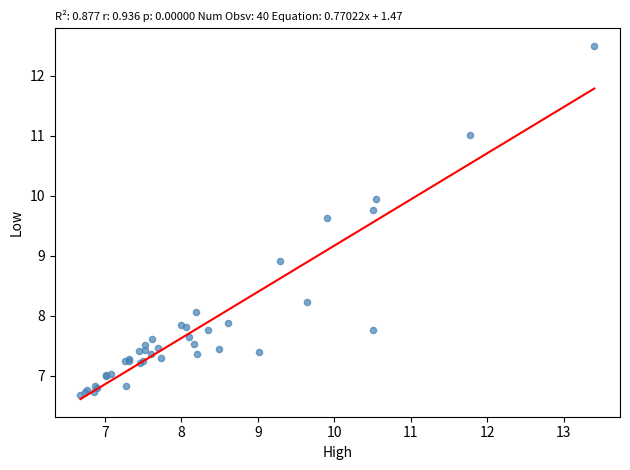

What Y value in the scatter plot is closest to 9?

8.9